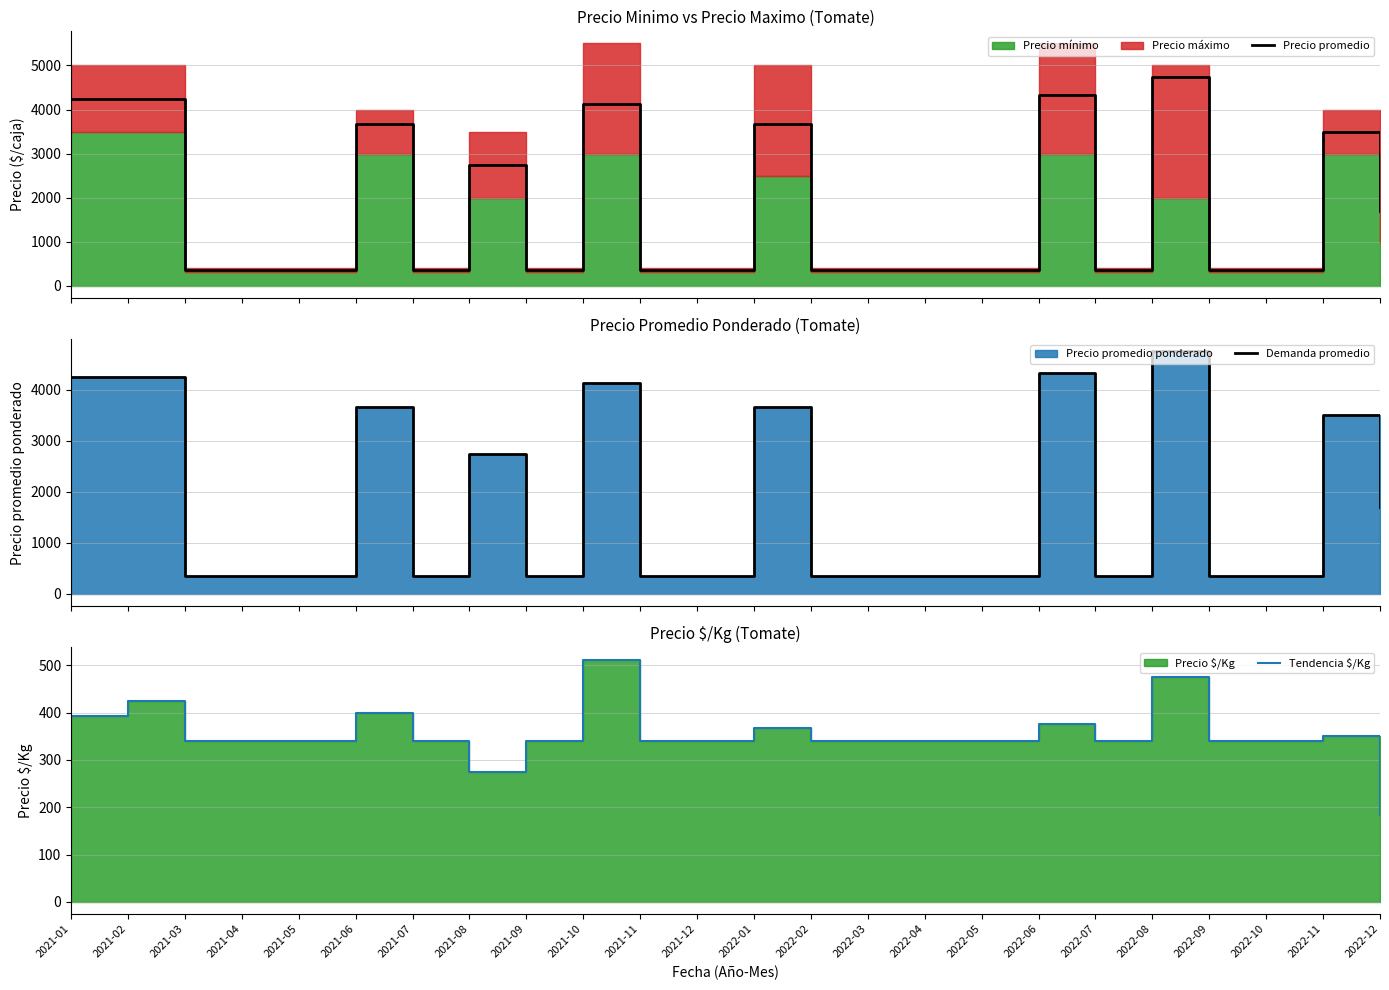

What is the label of the 19th point from the left?

2022-07